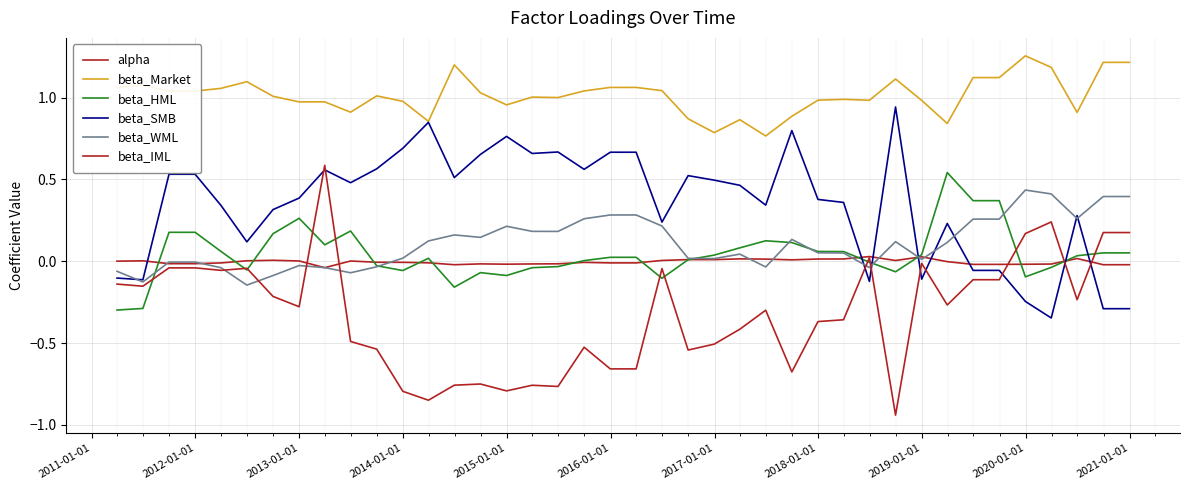

Does the chart display data point markers on the line(s)?

No